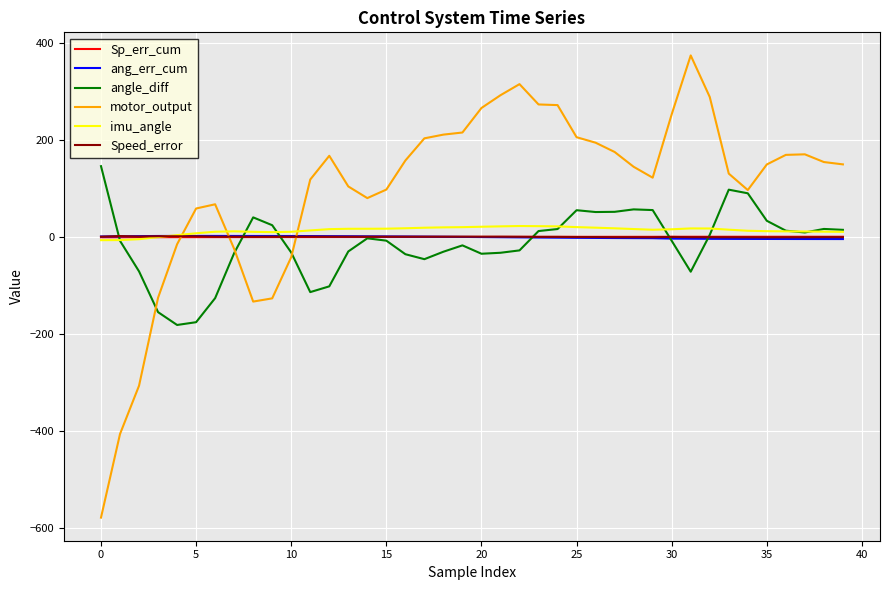

Which series has the largest range (max minus min)?

motor_output